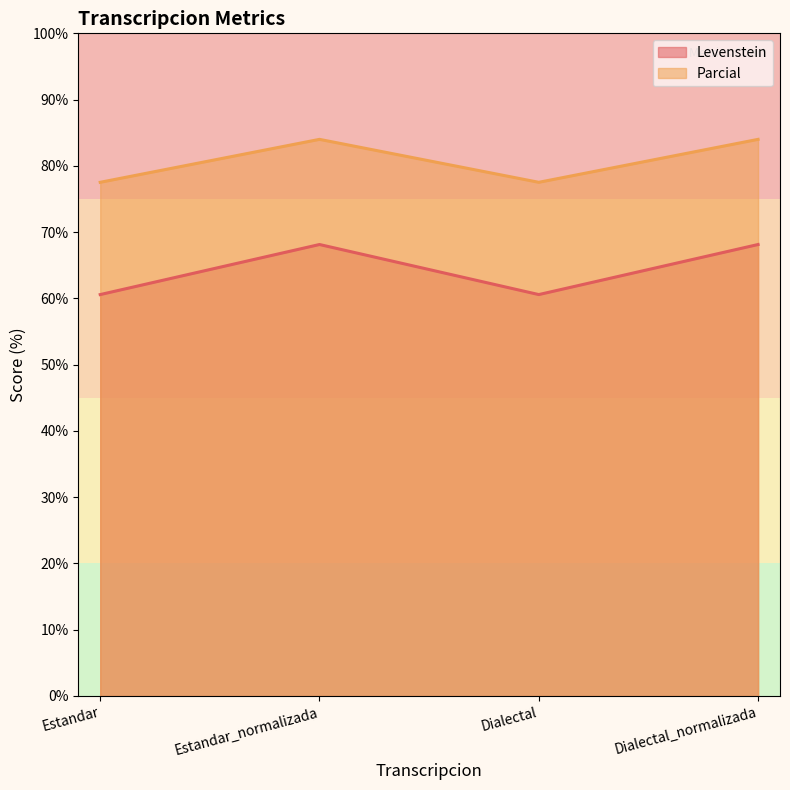

What is the value of the Parcial point at the 1st from the left?

77.5